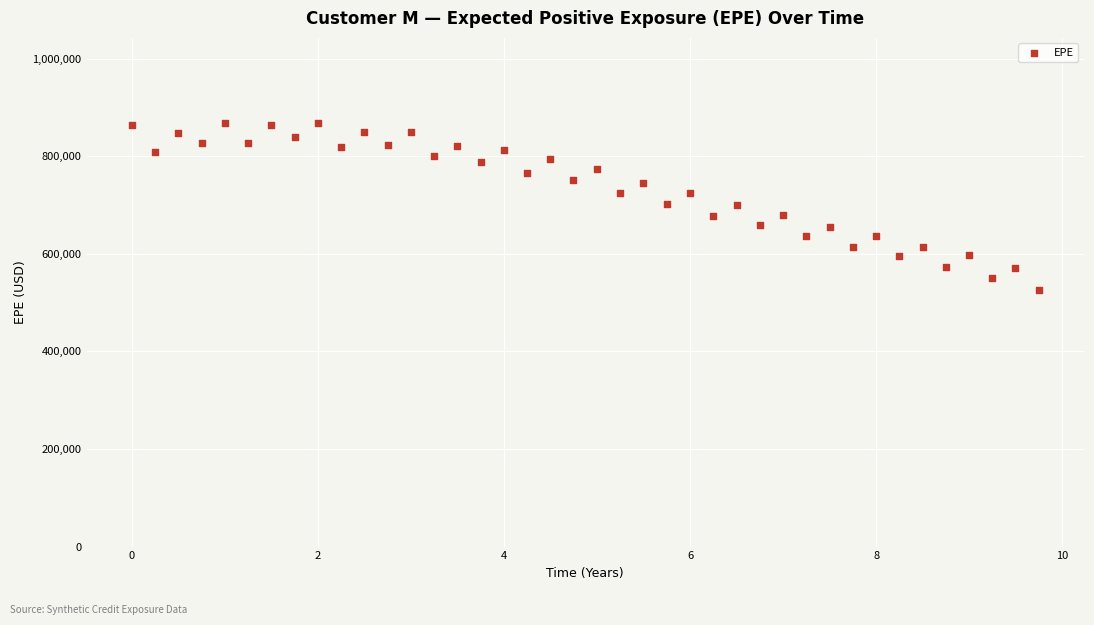

What is the range of Y values (max minus min)?

342615.0